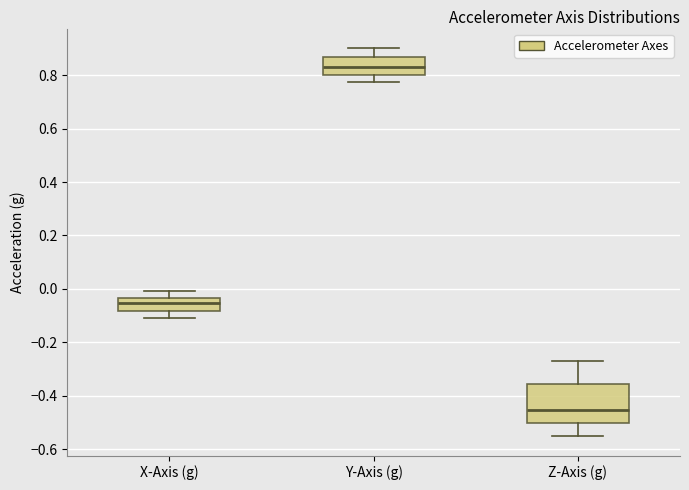

Comparing the boxes themselves (not the whiskers), which one is the tallest?

Z-Axis (g)